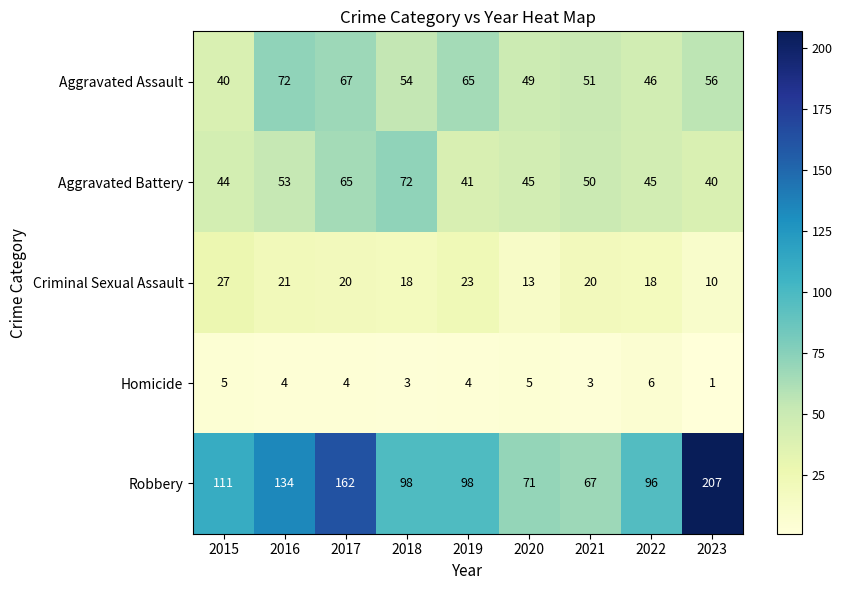

Which category has the highest value across all series?

2023